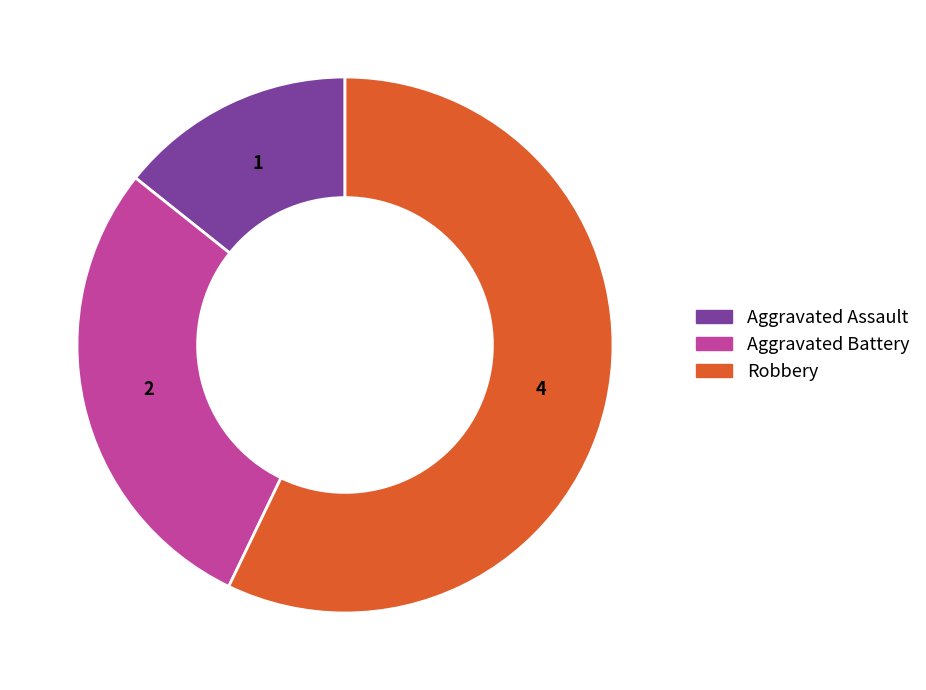

The Robbery slice represents 47% of the pie. True or false?

False